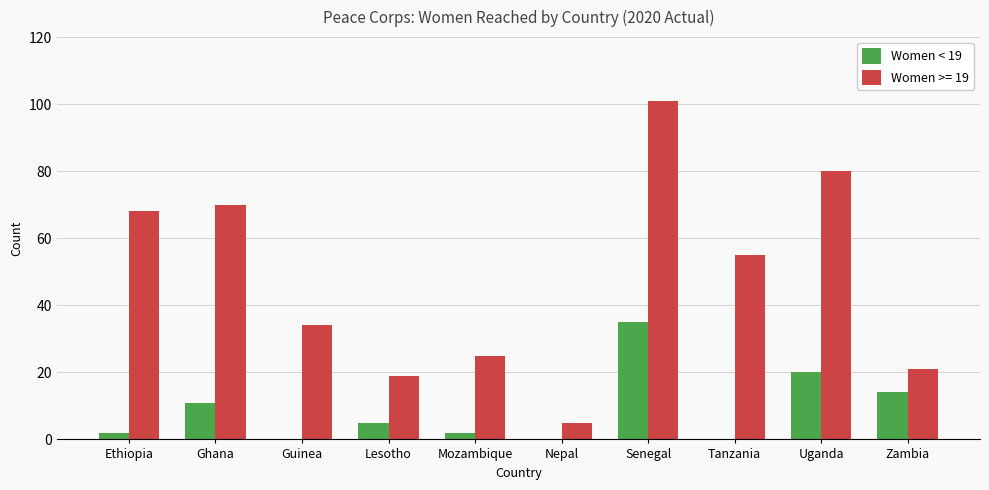

True or false: Women >= 19 has a value of 21 at Zambia.

True